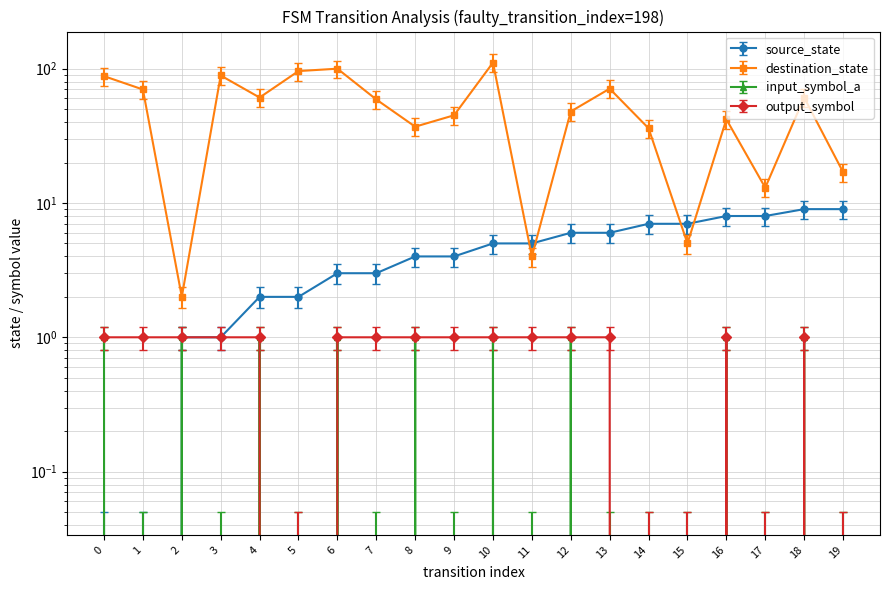

At how many categories does at least one series exceed 17?

15